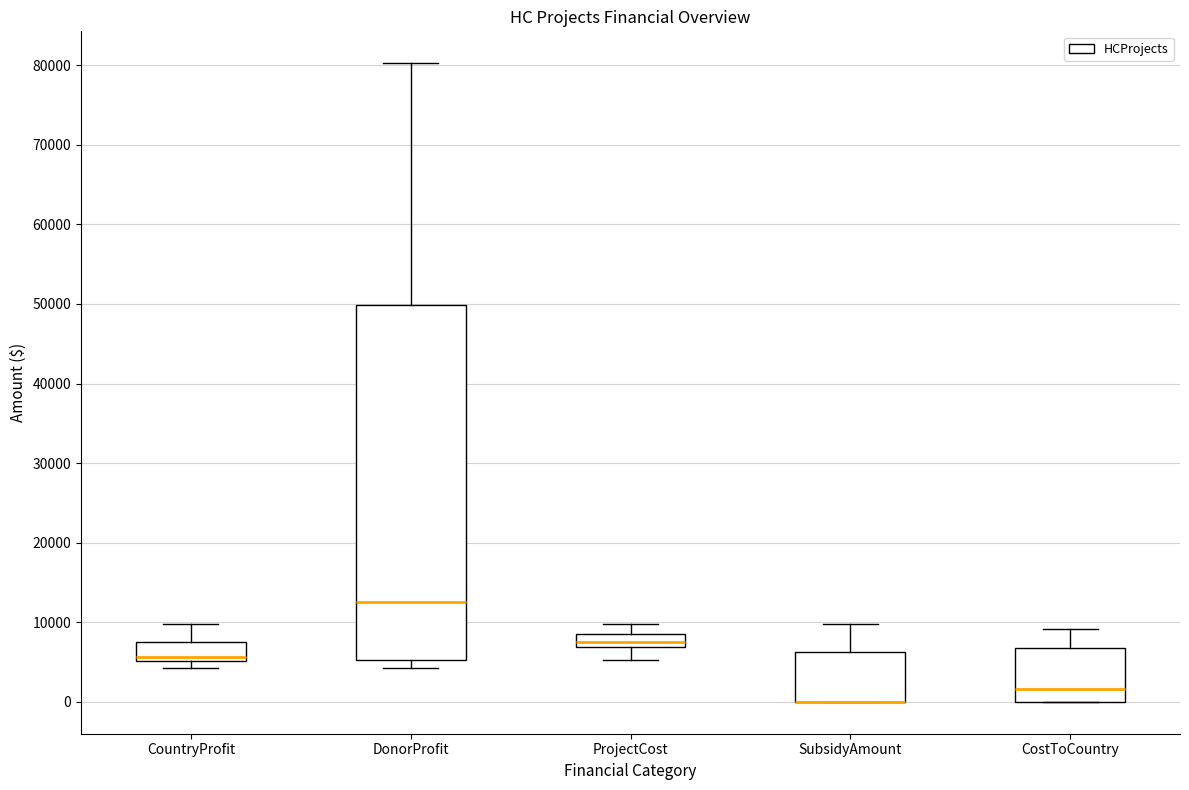

Reading left to right, read every box against the y-axis: the position of its median line, the range the box covers, and the ends of its whiskers. The values are not printed on the chart, so give them approximately, as read against the axis.

CountryProfit: median 6000, box 5000 to 8000, whiskers 4000 to 10000
DonorProfit: median 13000, box 5000 to 50000, whiskers 4000 to 80000
ProjectCost: median 8000, box 7000 to 9000, whiskers 5000 to 10000
SubsidyAmount: median 0 (drawn on the box's lower edge), box 0 to 6000, whiskers 0 to 10000
CostToCountry: median 2000, box 0 to 7000, whiskers 0 to 9000